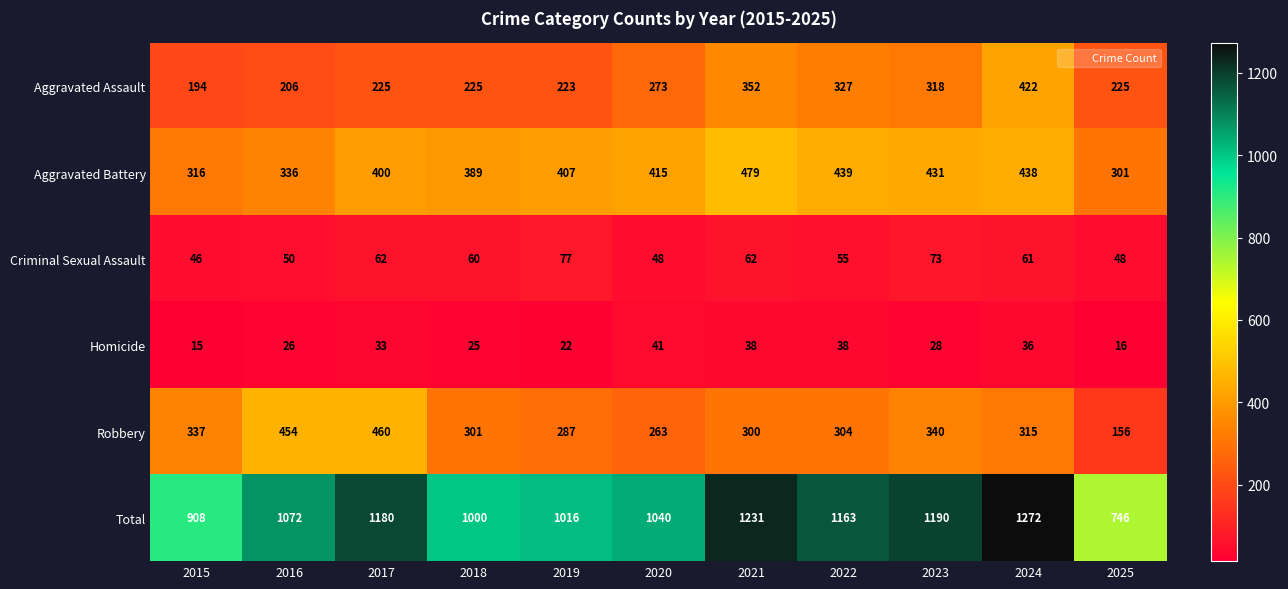

Rank the series at 2024 from lowest to highest value.

Homicide, Criminal Sexual Assault, Robbery, Aggravated Assault, Aggravated Battery, Total